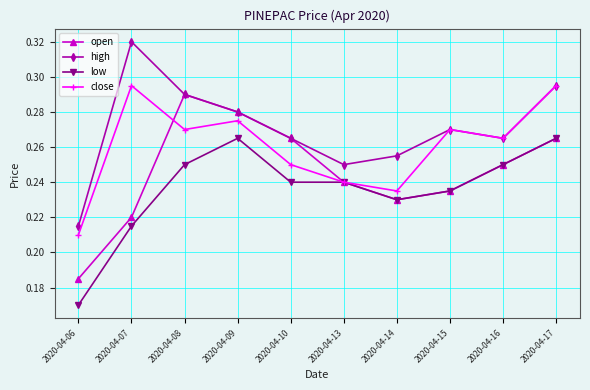

The value of open at 2020-04-10 is 0.1. True or false?

False